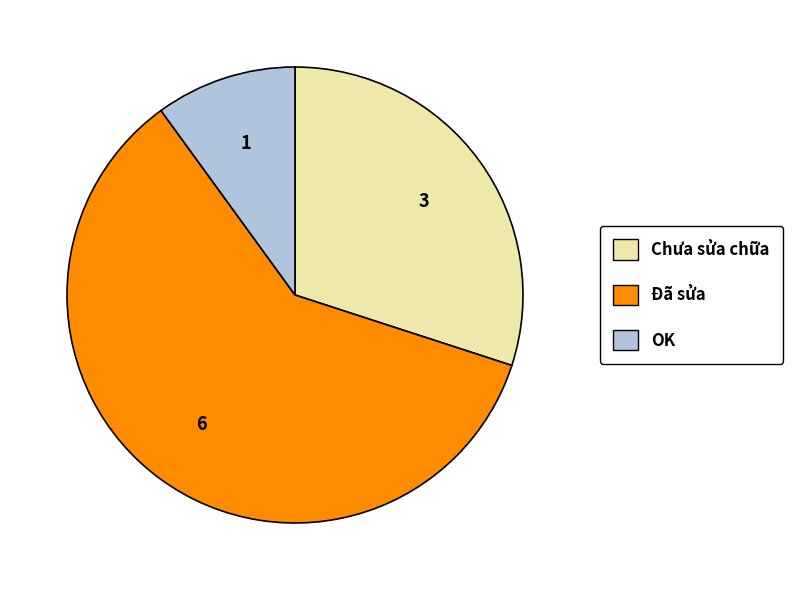

The OK slice represents 10% of the pie. True or false?

True